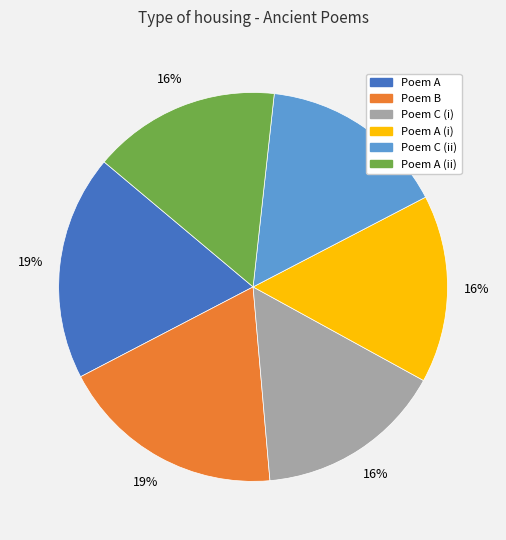

How many slices are in this pie chart?

6